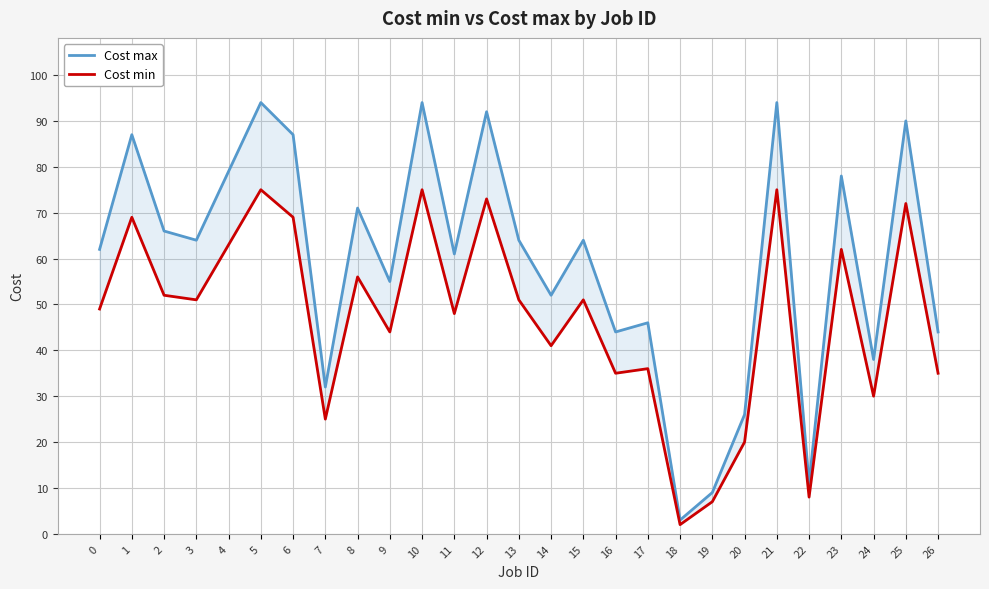

How many categories are shown in the chart?

27